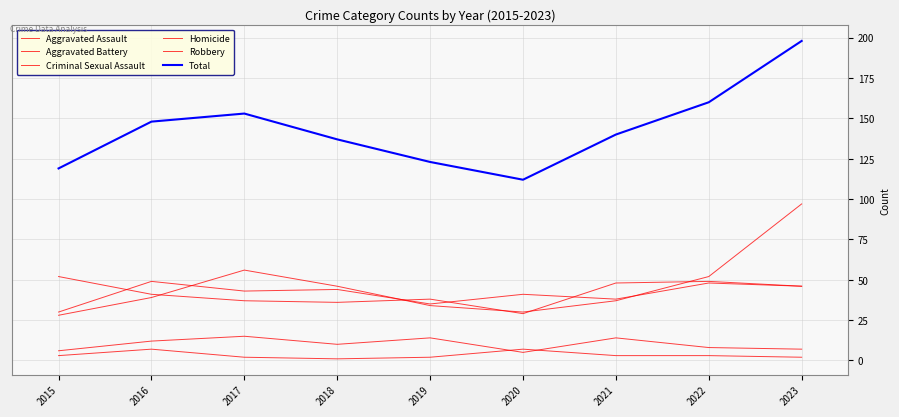

How many lines are shown in the chart?

6